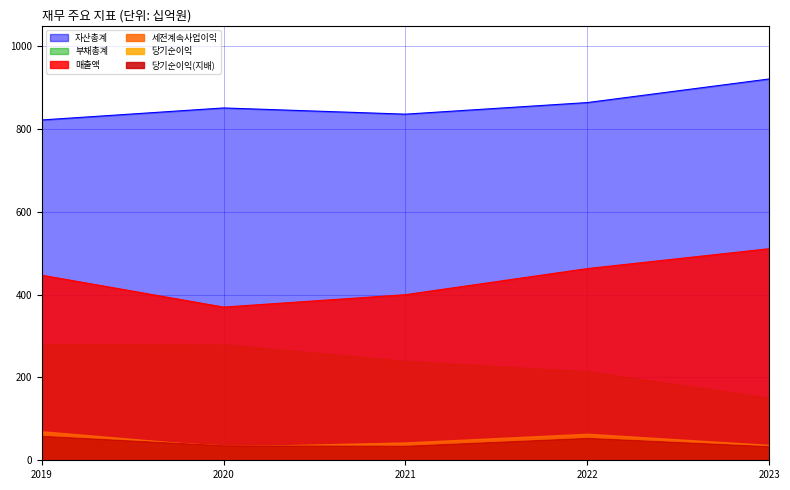

What is the approximate value of 세전계속사업이익 at 2020, to the nearest 10?

30